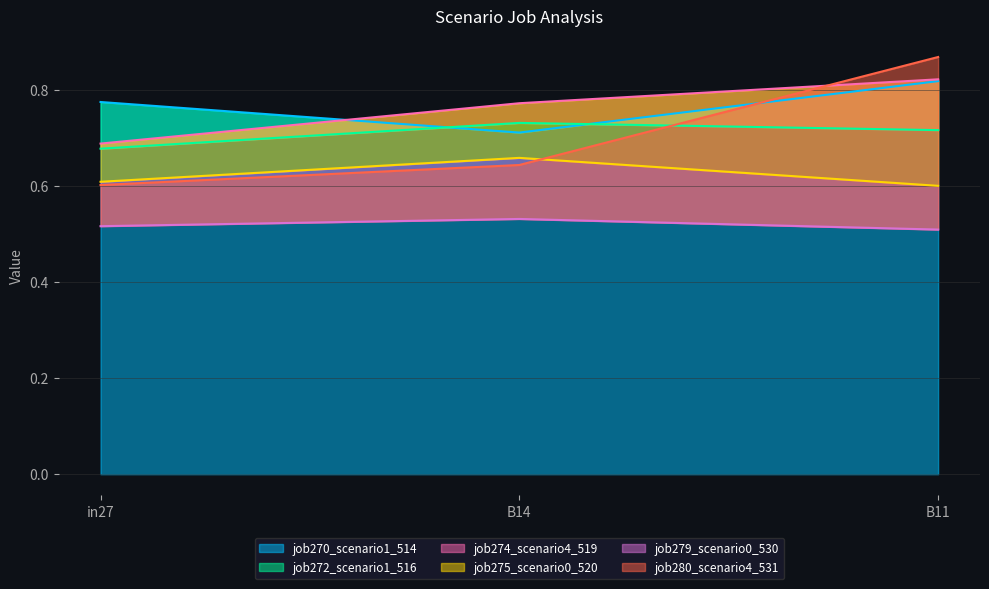

Reading right to left, list all the values displayed in this chart.

job270_scenario1_514: B11=0.8	B14=0.7	in27=0.8
job272_scenario1_516: B11=0.7	B14=0.7	in27=0.7
job274_scenario4_519: B11=0.8	B14=0.8	in27=0.7
job275_scenario0_520: B11=0.6	B14=0.7	in27=0.6
job279_scenario0_530: B11=0.5	B14=0.5	in27=0.5
job280_scenario4_531: B11=0.9	B14=0.6	in27=0.6